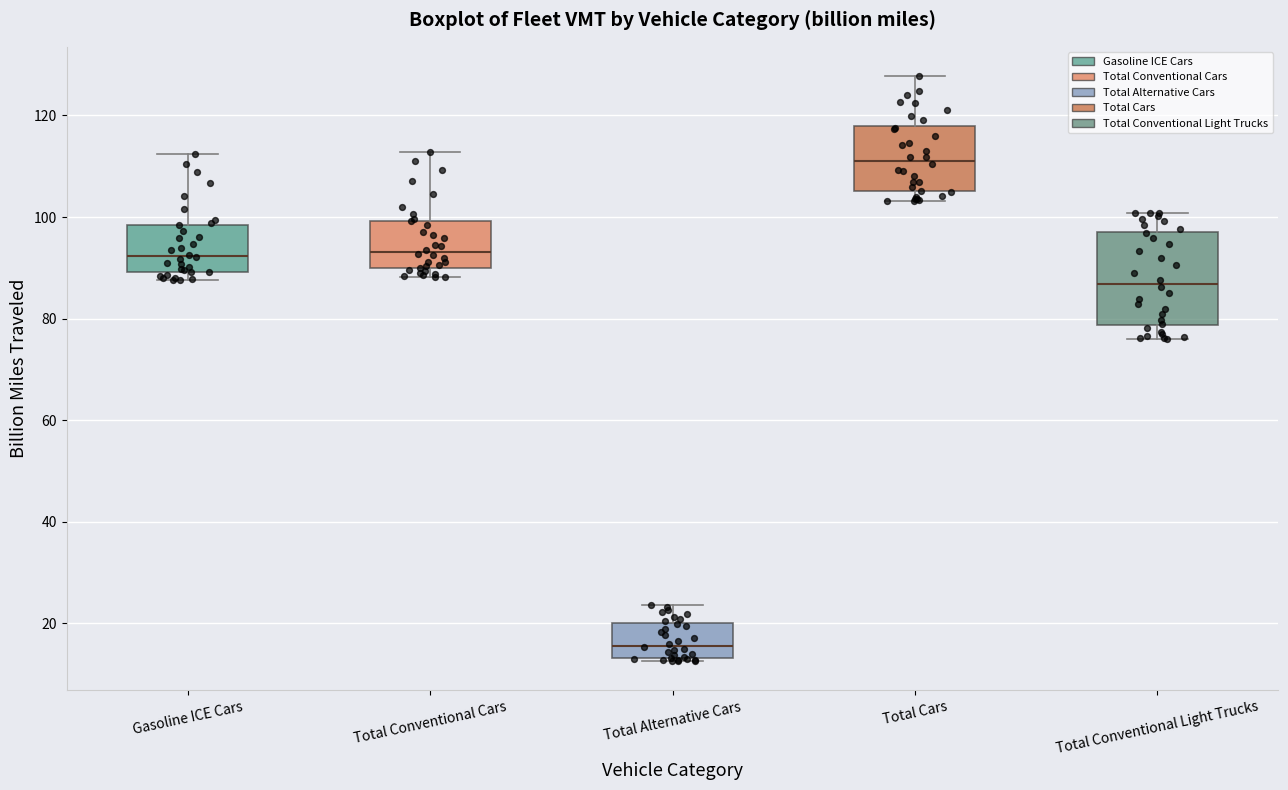

Comparing the boxes themselves (not the whiskers), which one is the tallest?

Total Conventional Light Trucks